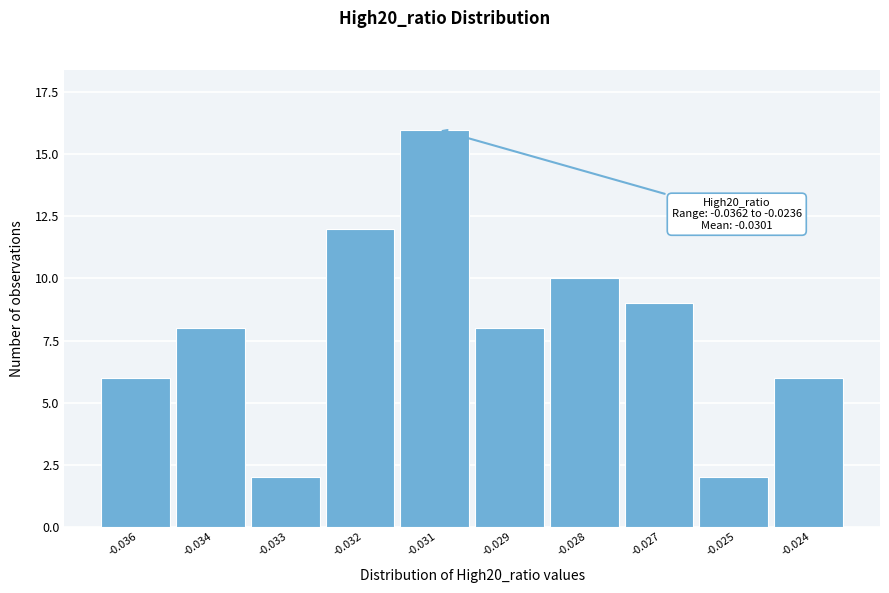

Reading right to left, extract all data points from this chart.

6	2	9	10	8	16	12	2	8	6